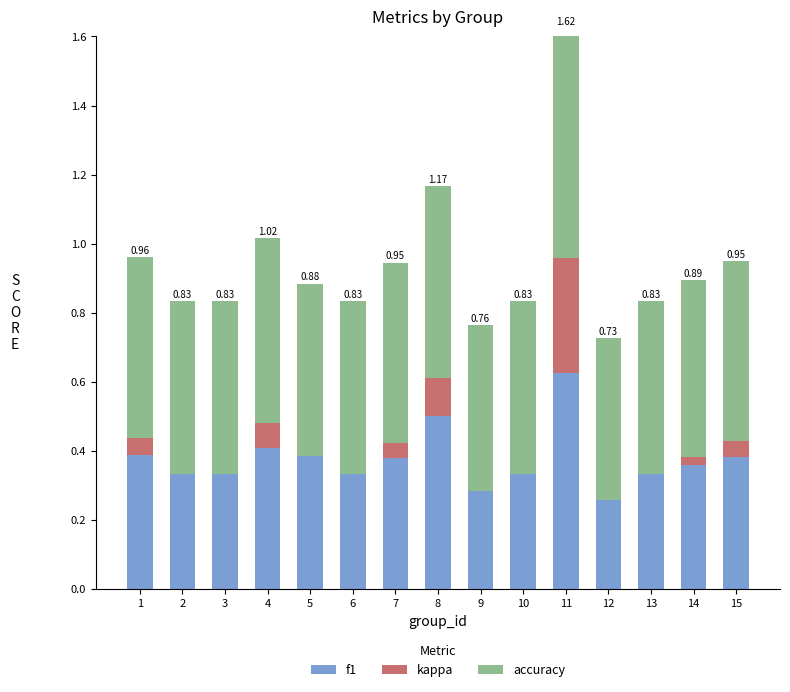

Read the accuracy value at 12.

0.5